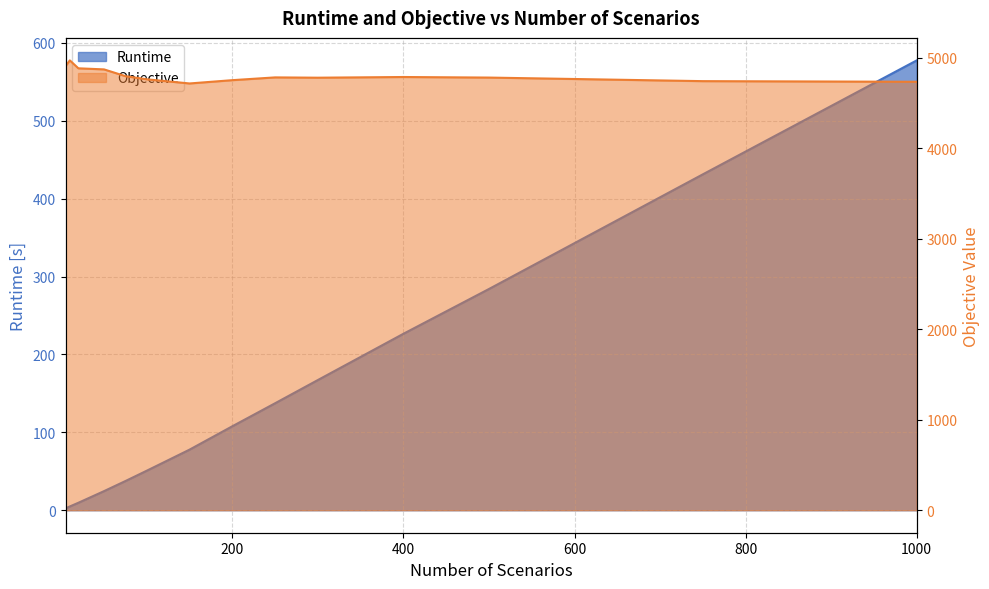

What is the maximum value shown in the chart?

4972.9